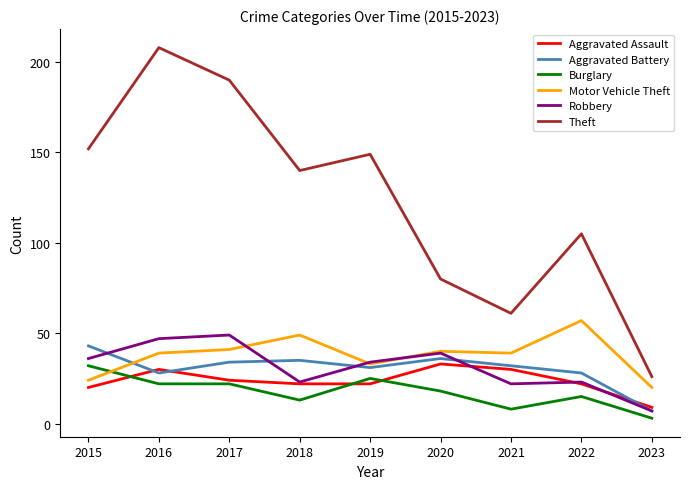

Where is the first local minimum for Robbery?

2018